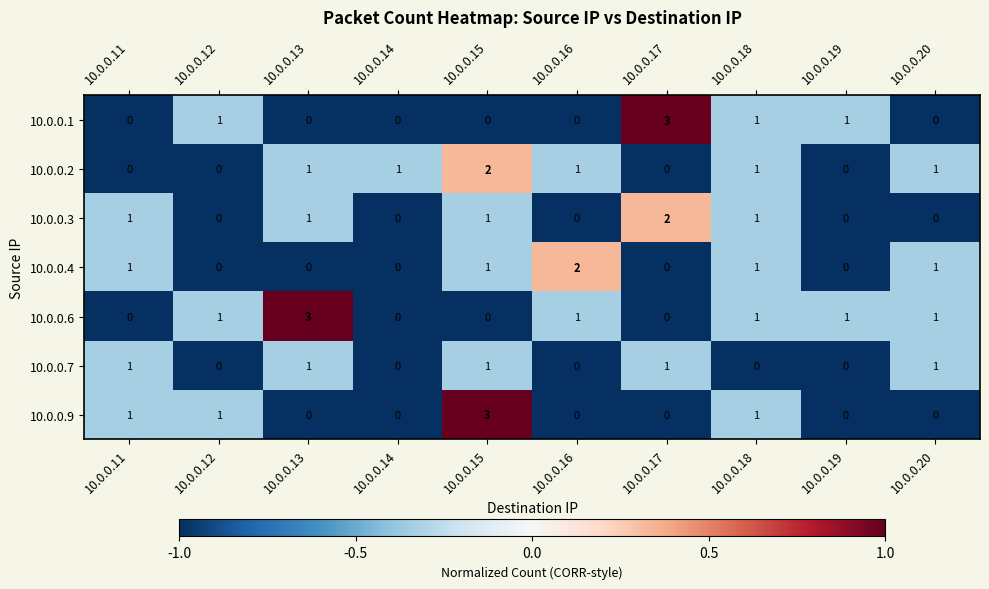

What is the sum of all 10.0.0.6 values?

8